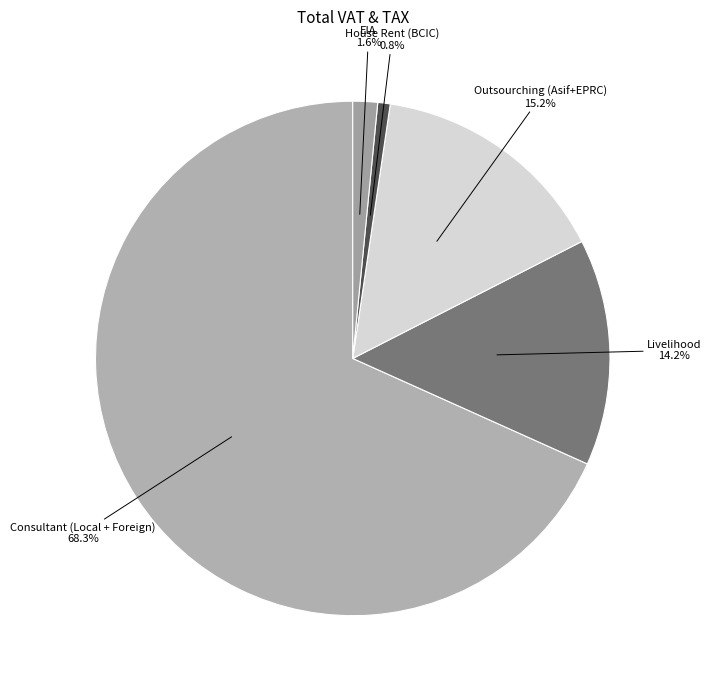

Which category has the biggest portion of the pie?

Consultant (Local + Foreign)